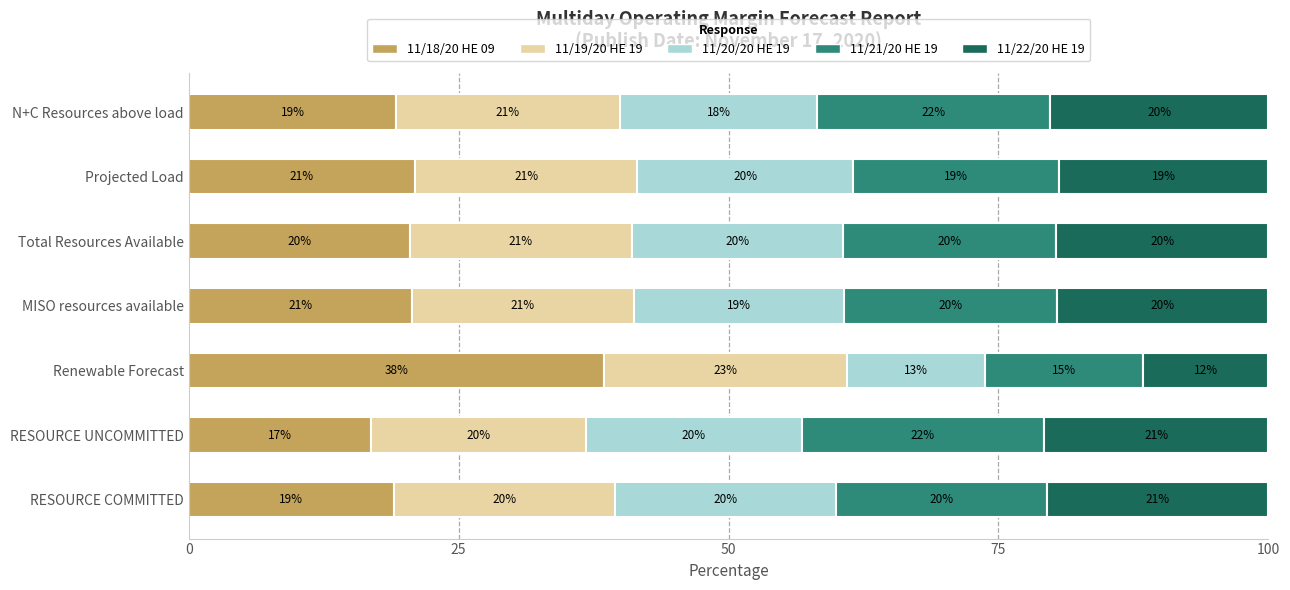

What is the lowest value of the 11/18/20 HE 09 series?

16.9